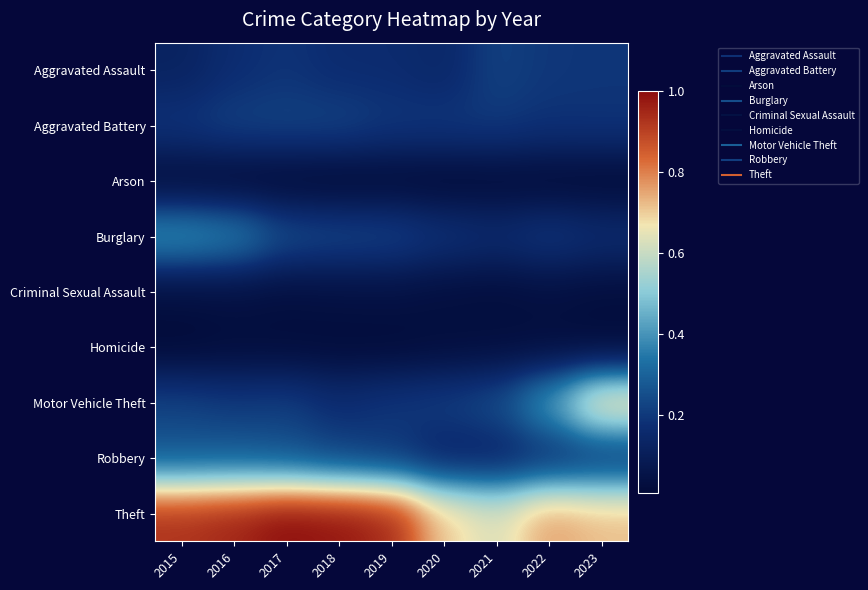

What is the maximum value shown in the chart?

1.0